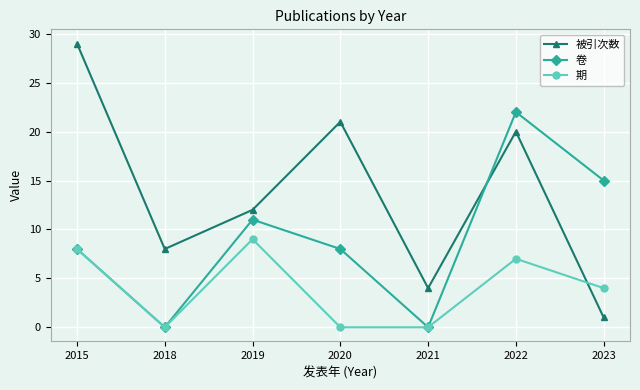

What is the average value of the 被引次数 series?

14